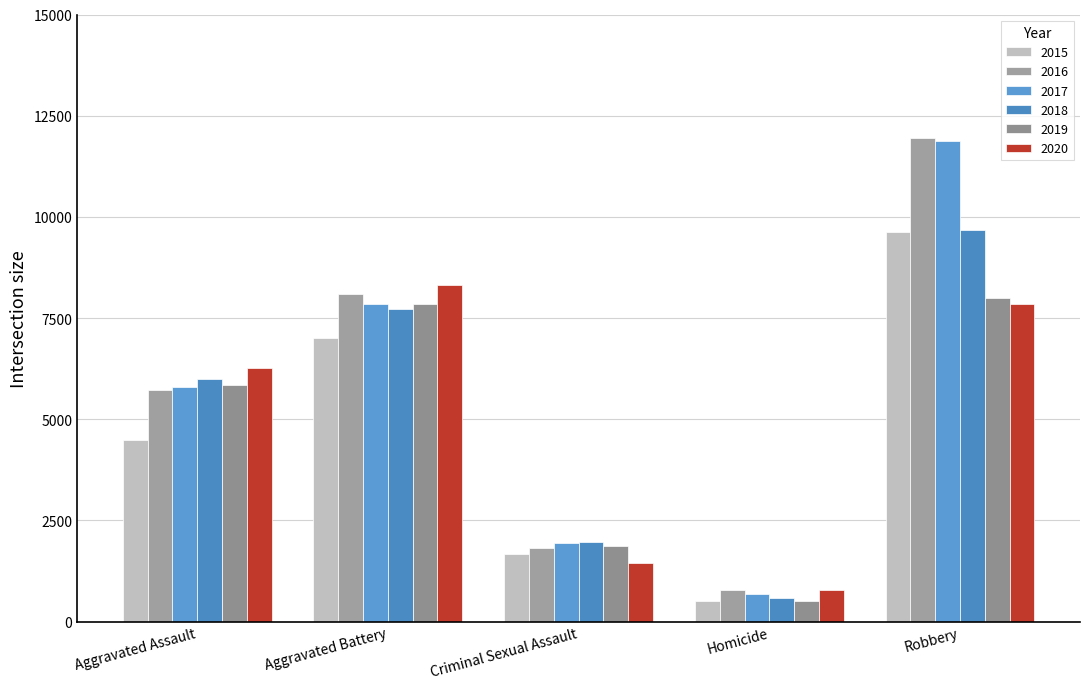

The 2020 series shows 13155 at Robbery. True or false?

False